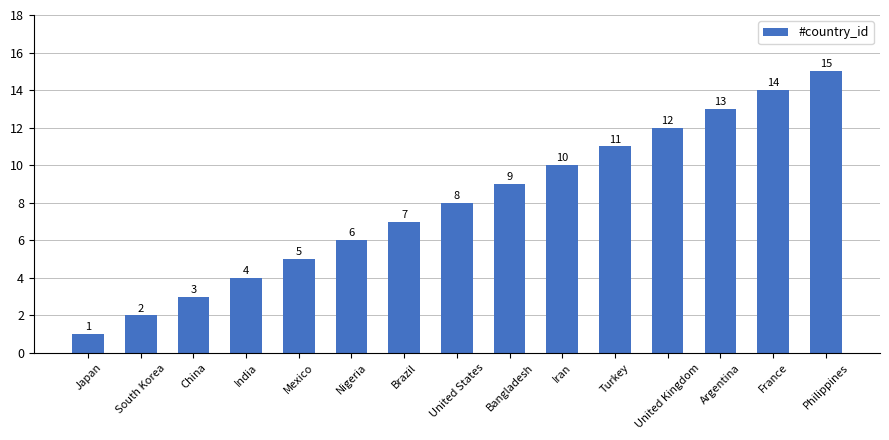

Reading left to right, extract all data points from this chart.

1	2	3	4	5	6	7	8	9	10	11	12	13	14	15